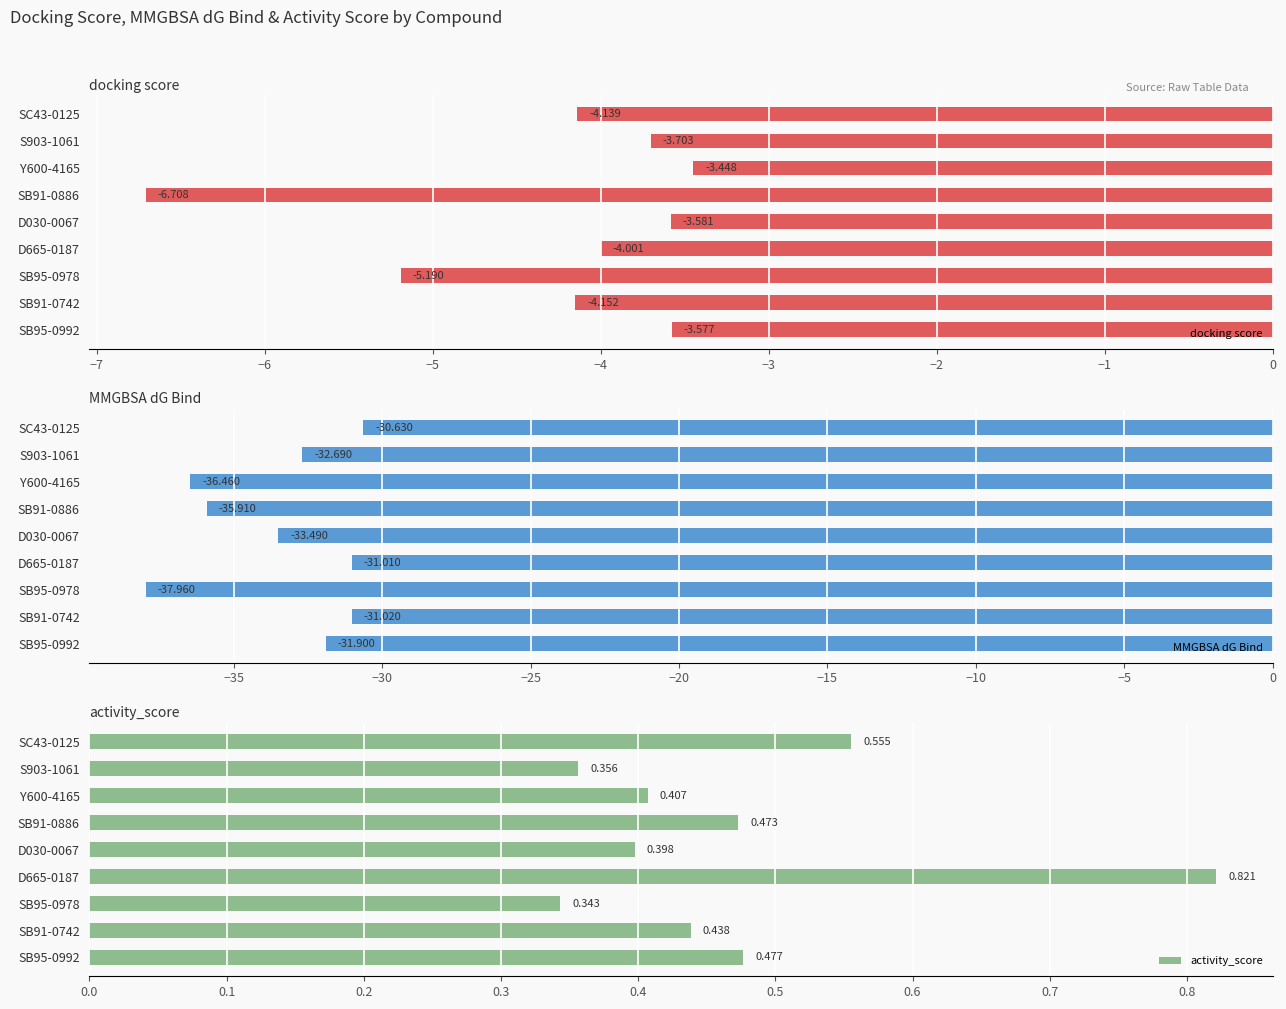

How many bars are there in each group?

3